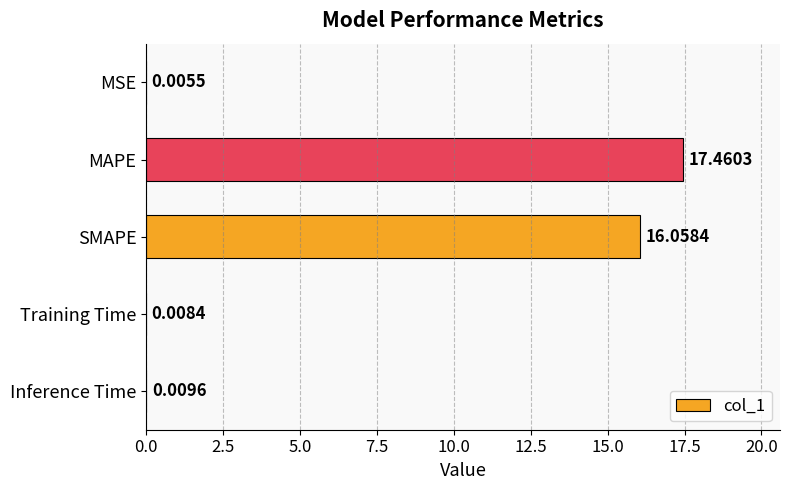

Where is the data nearest to the value 8?

Inference Time